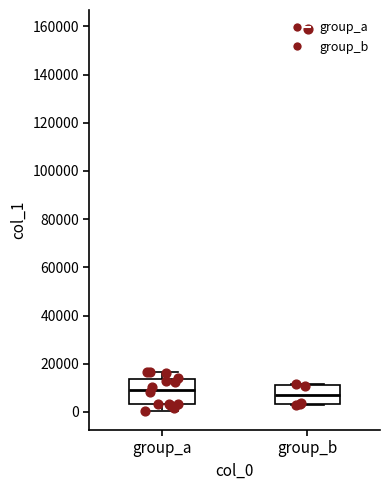

Reading left to right, transcribe this box plot: for each box, give where its median line is, the range the box spans, and where its two whiskers end, as read against the y-axis. The values are not printed on the chart, so give them approximately, as read against the axis.

group_a: median 10000, box 4000 to 14000, whiskers 0 to 16000
group_b: median 8000, box 4000 to 12000, whiskers 2000 to 12000